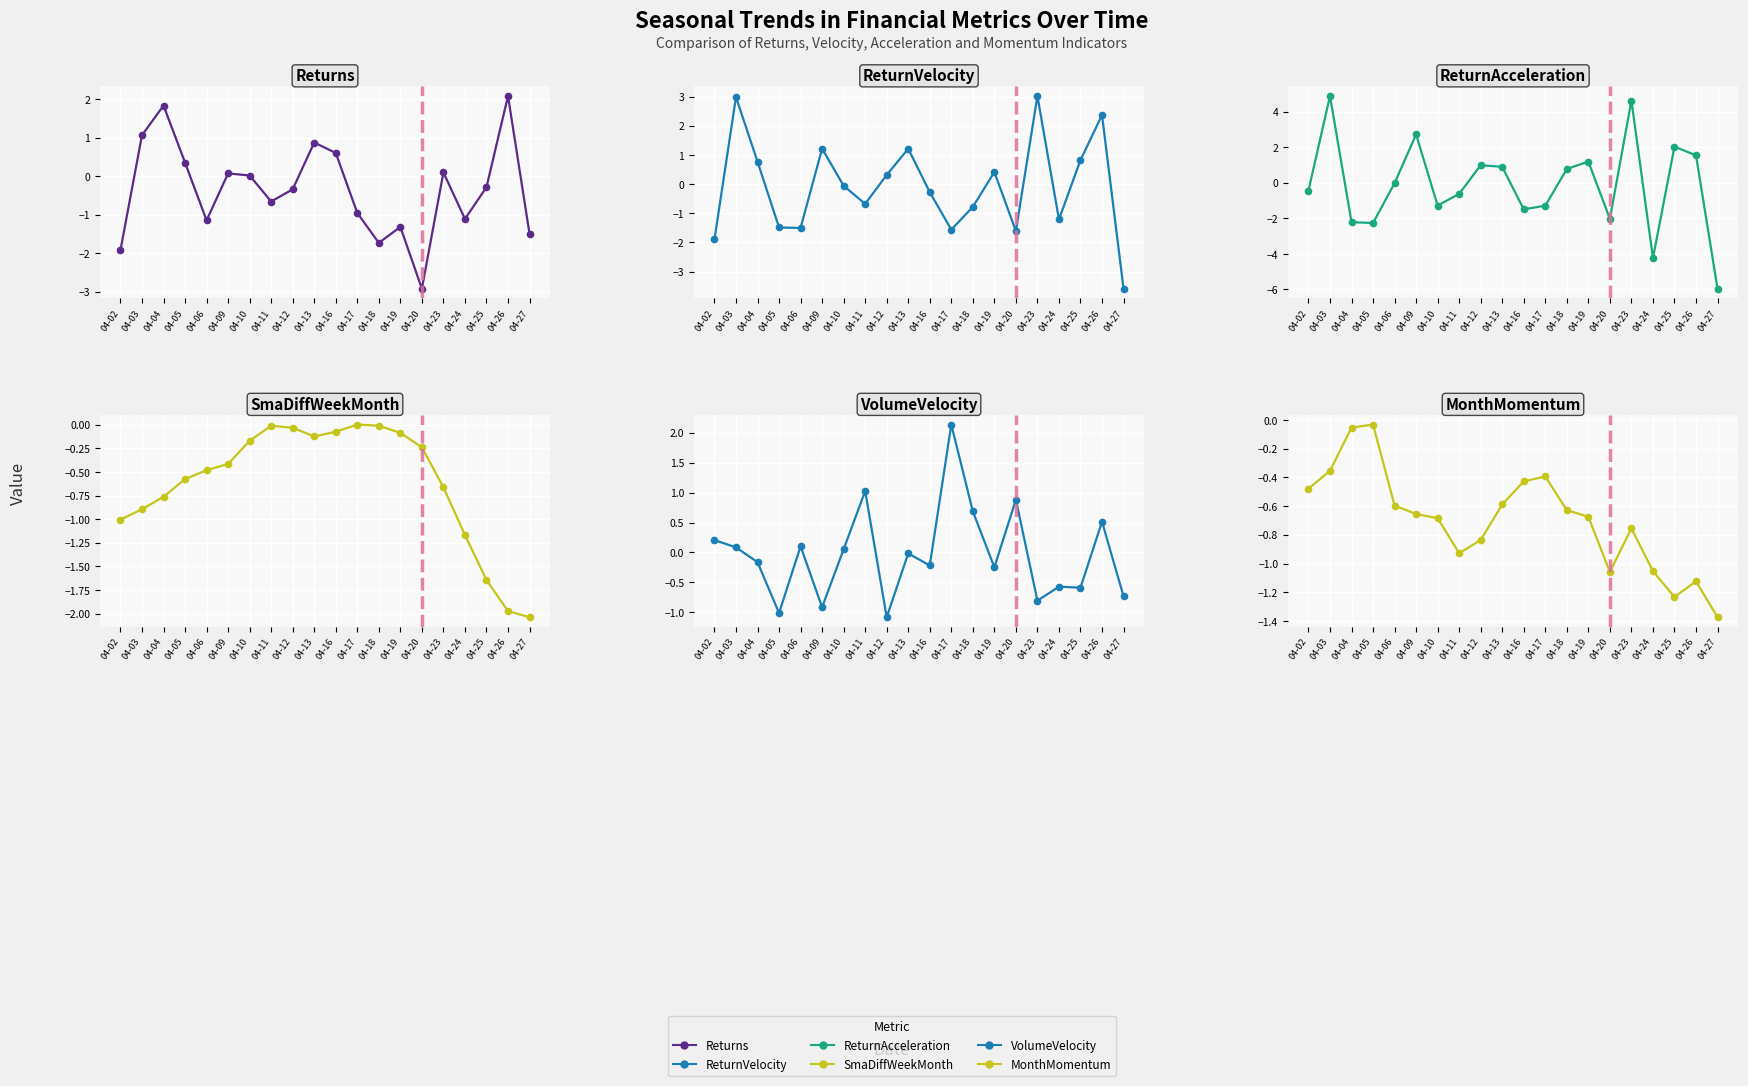

How many interior local valleys does the MonthMomentum series have?

3